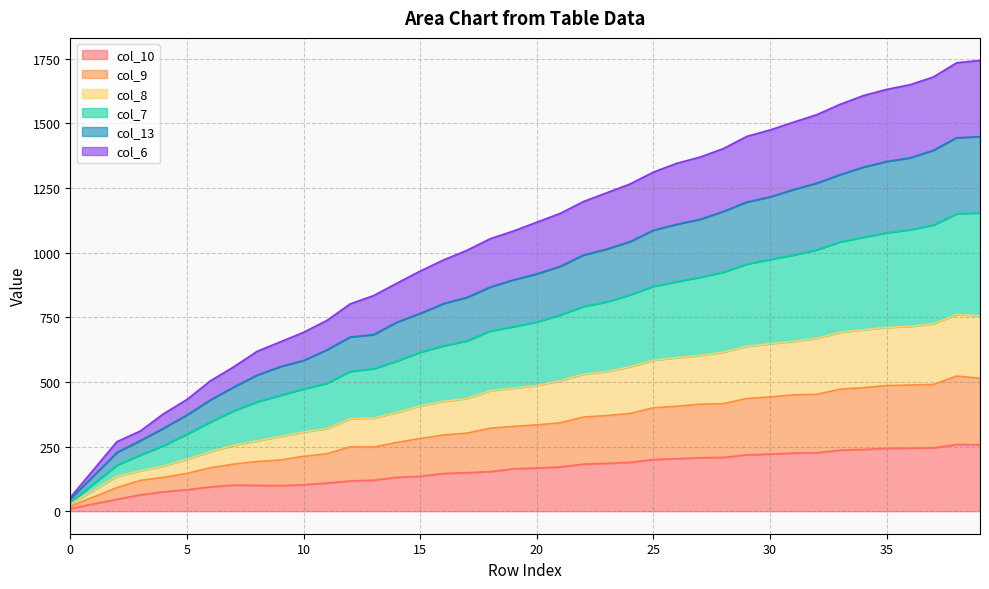

What is the sum of all col_6 values?

6349